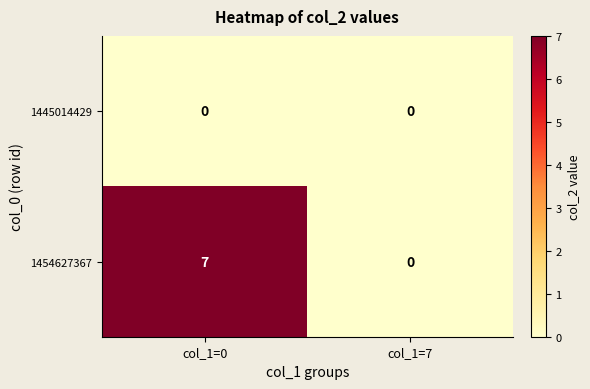

Which series has the largest range (max minus min)?

1454627367